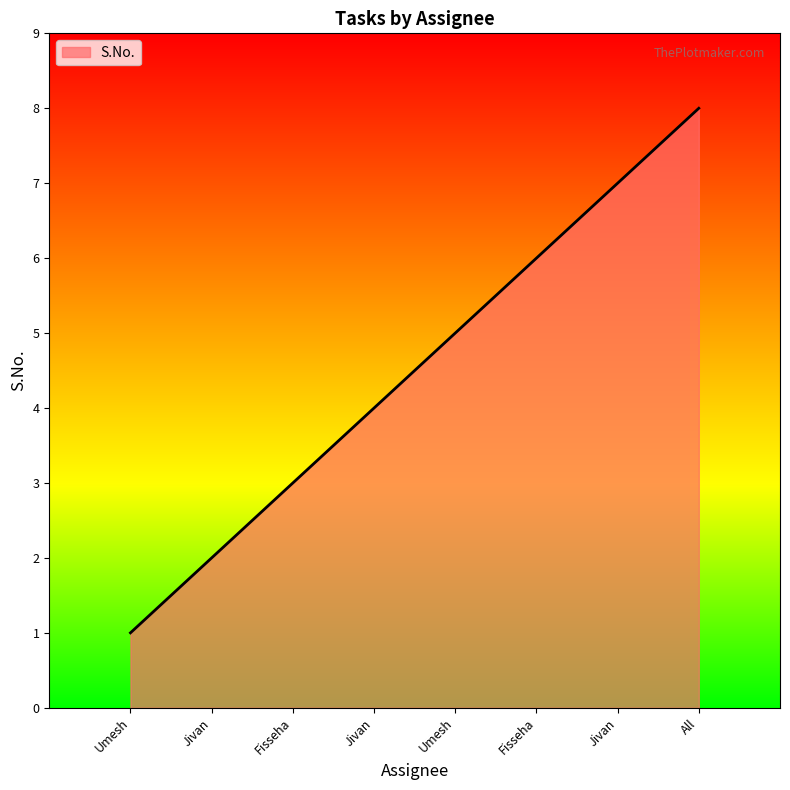

Does the chart have visible grid lines?

No